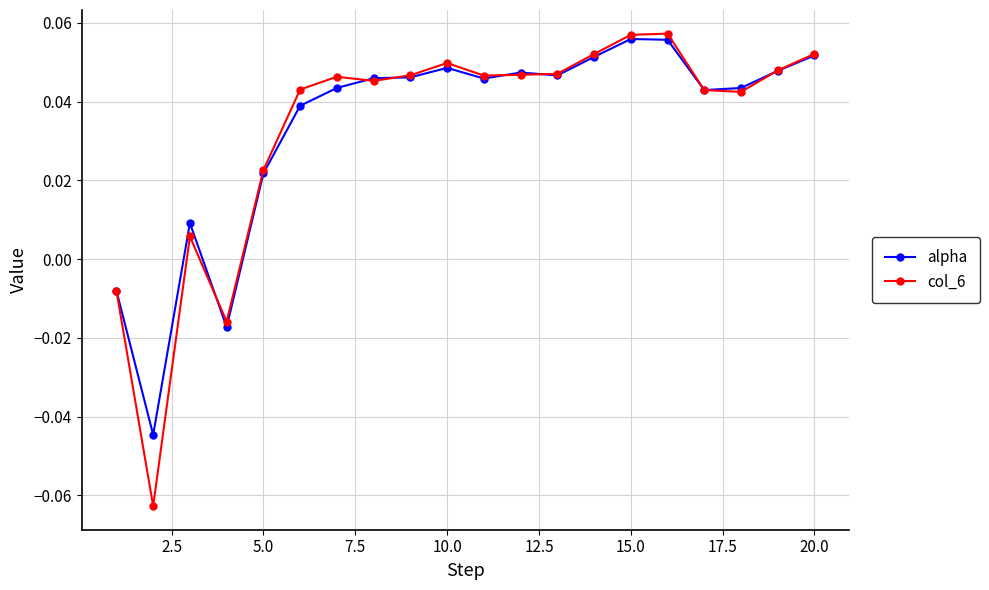

What are all the series names shown in the legend?

alpha, col_6